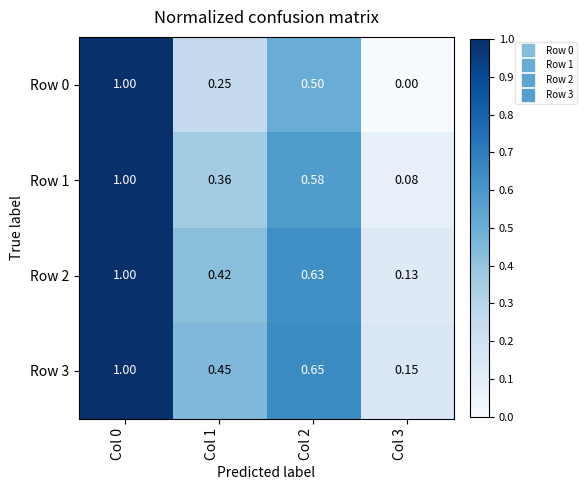

Is the value of Row 0 at Col 2 greater than the value of Row 2 at Col 0?

No